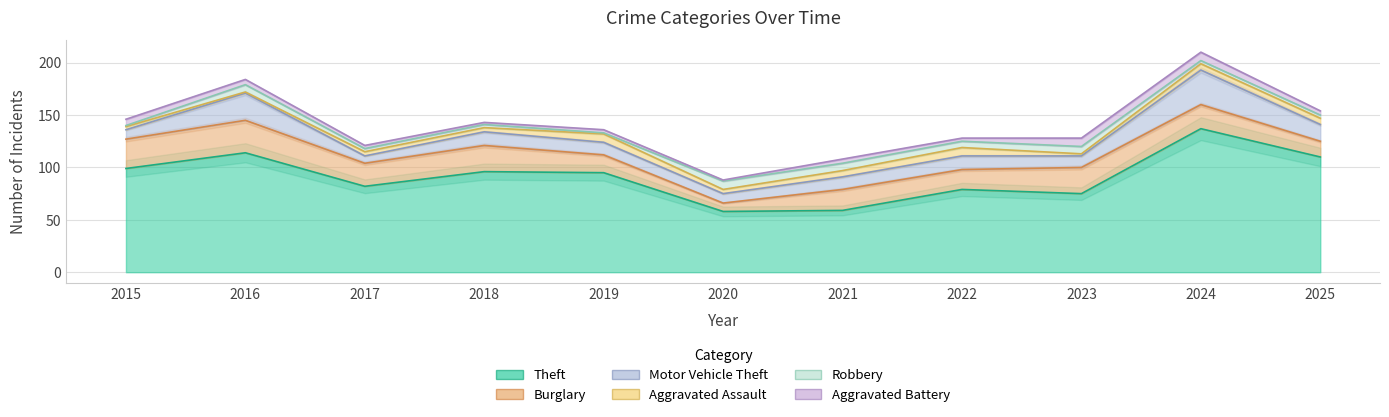

How many series are shown in this chart?

6